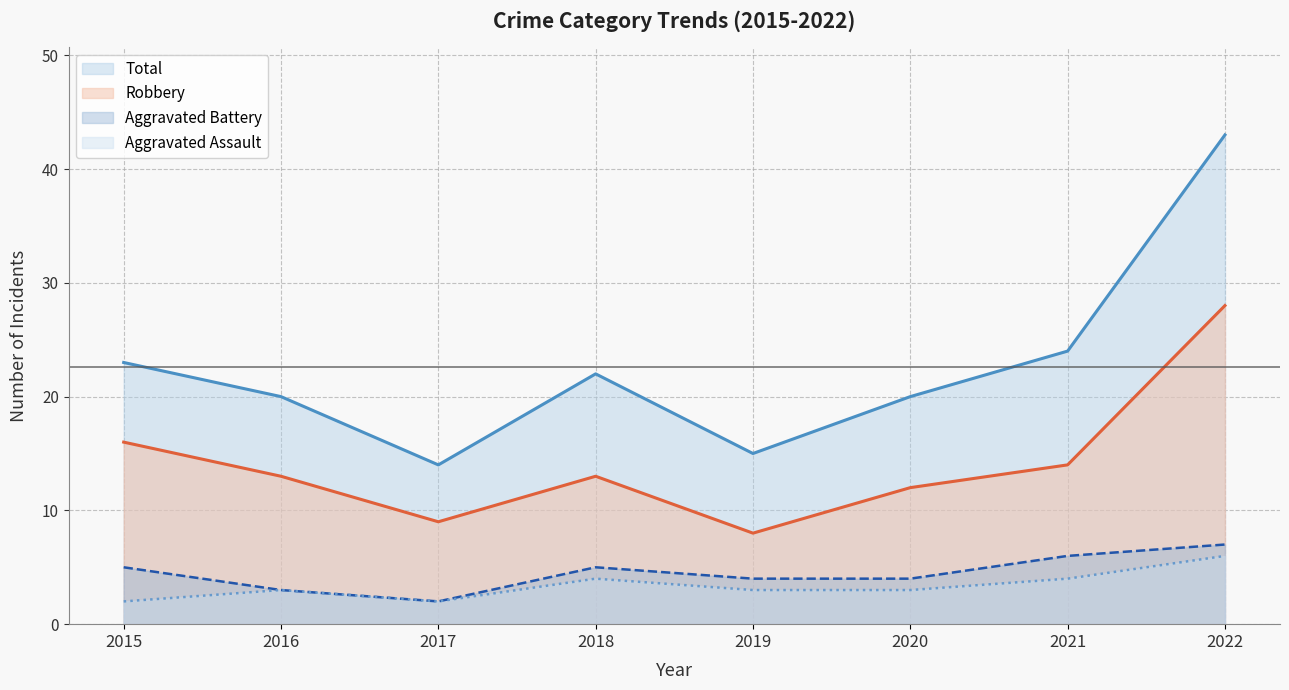

How many values in the Aggravated Assault series are below 3?

2